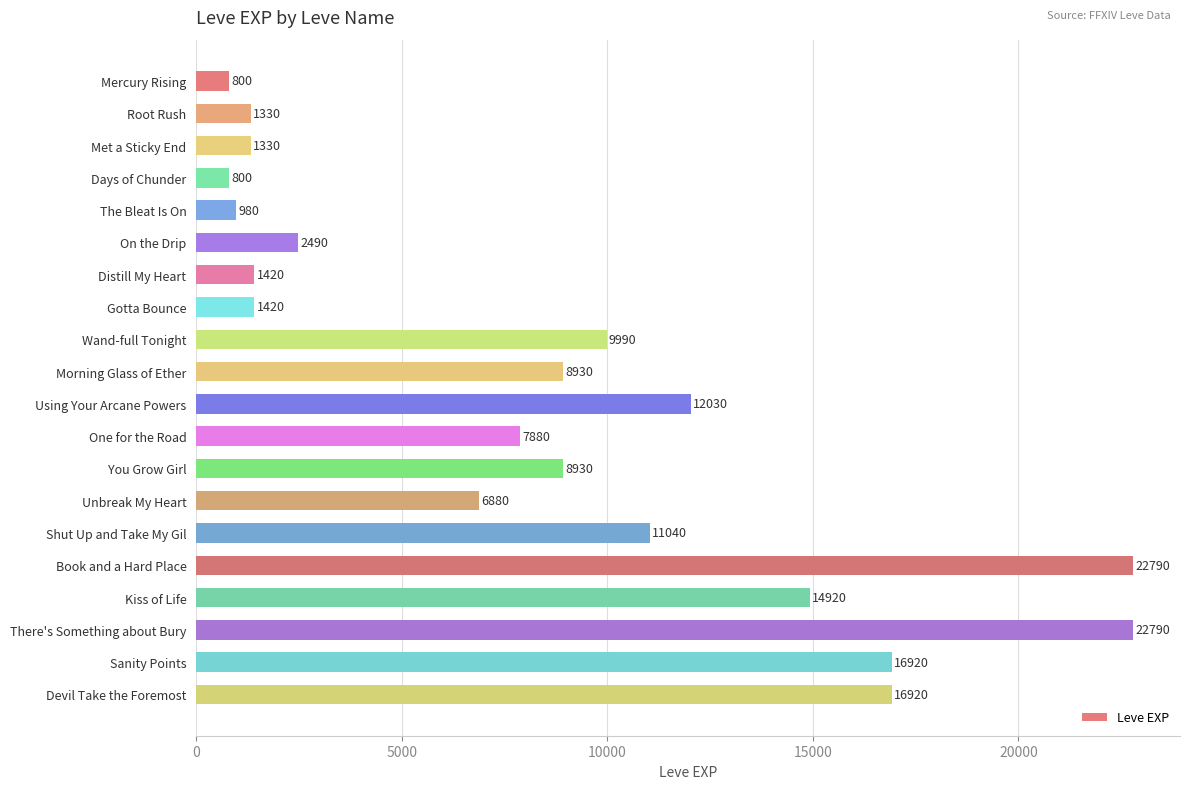

The chart shows a value of 12030 at Using Your Arcane Powers. True or false?

True